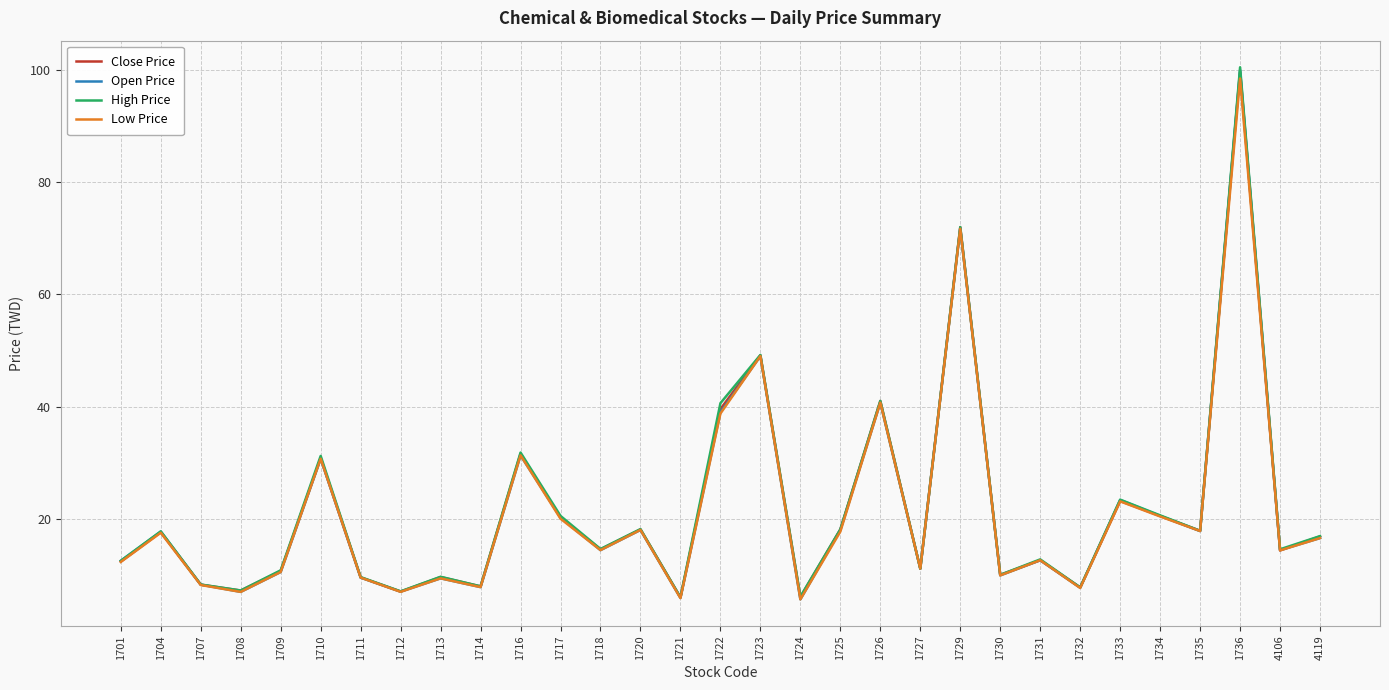

How many distinct data groups are displayed?

4